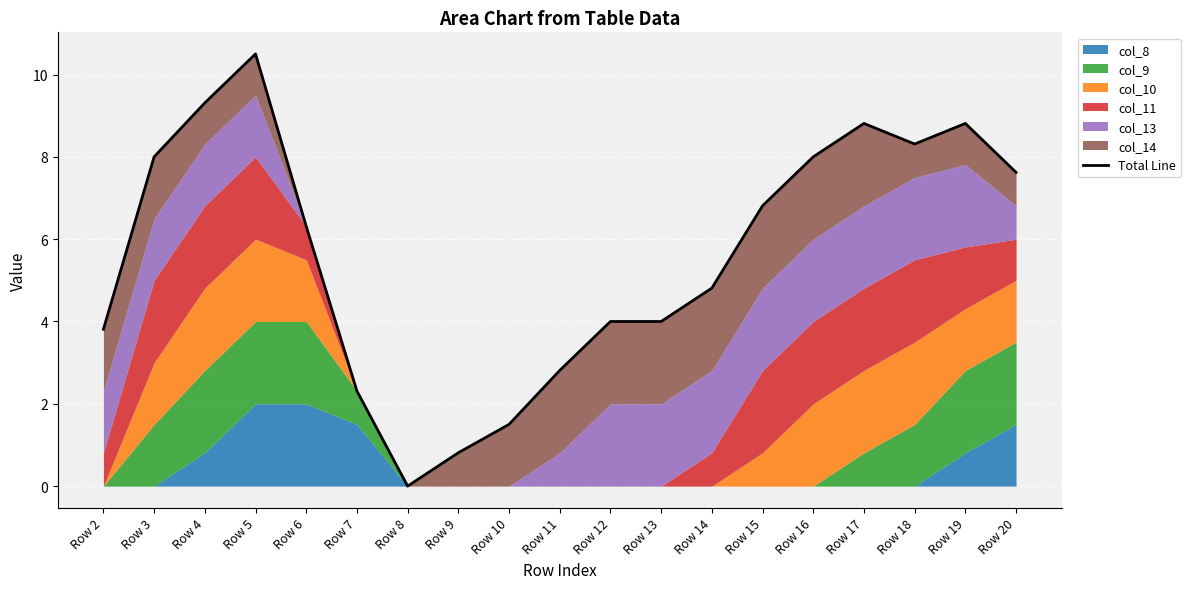

List the labels in order of value, smallest first.

Row 8, Row 9, Row 10, Row 7, Row 11, Row 2, Row 12, Row 13, Row 14, Row 6, Row 15, Row 20, Row 3, Row 16, Row 18, Row 17, Row 19, Row 4, Row 5